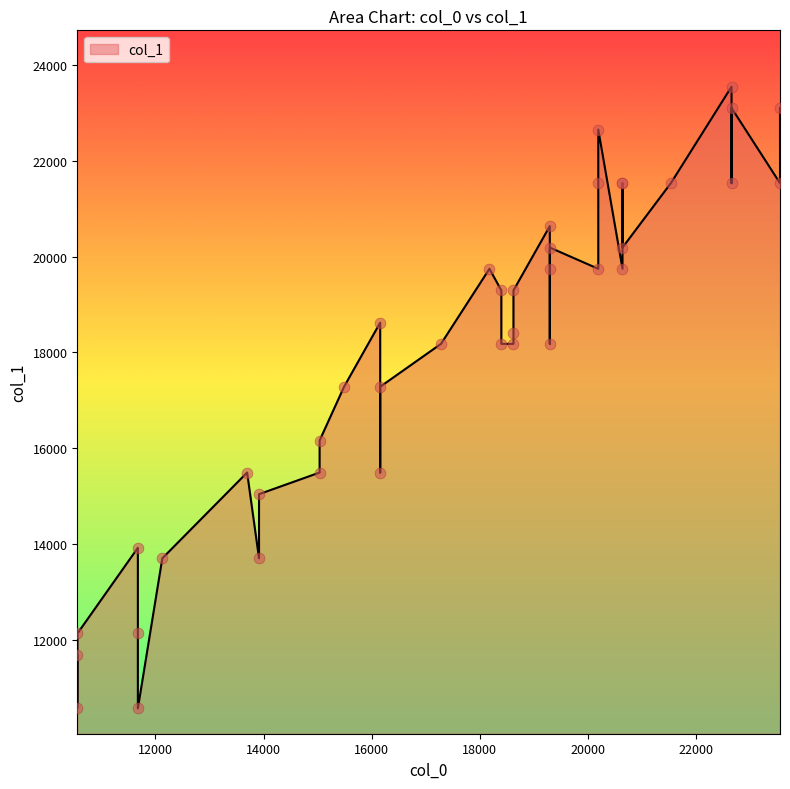

What is the ratio of the value at 20189 to the value at 19293?

1.1